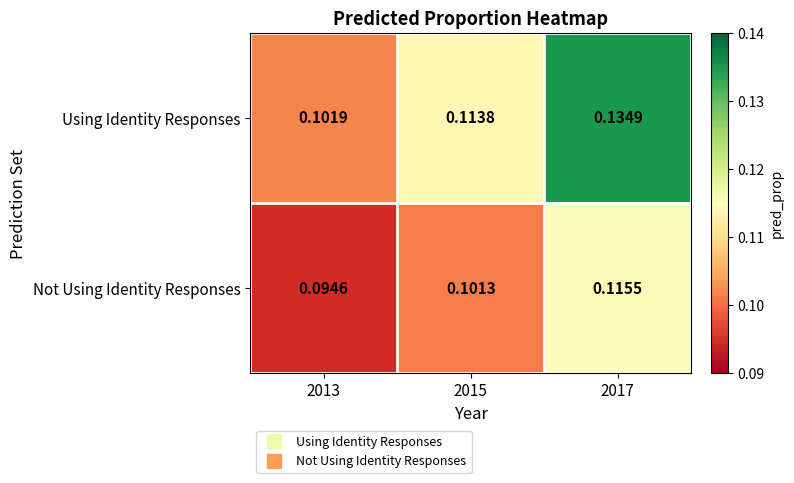

Rank the series by their average value, from lowest to highest.

Not Using Identity Responses, Using Identity Responses